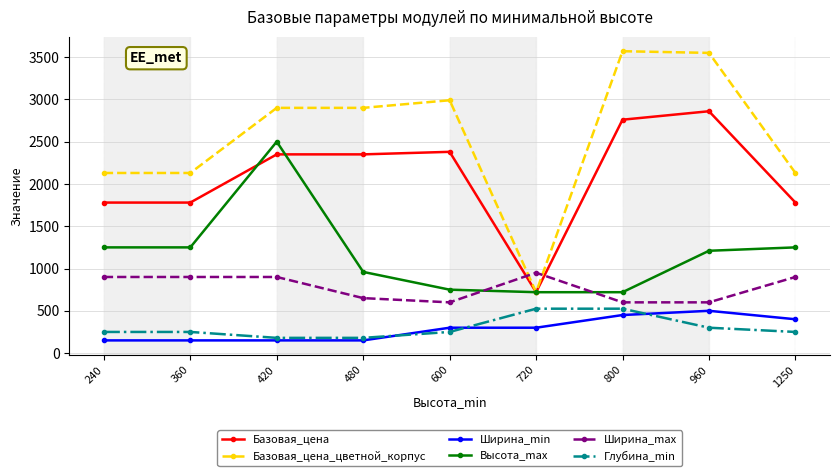

True or false: Ширина_max has a value of 900 at 360.

True